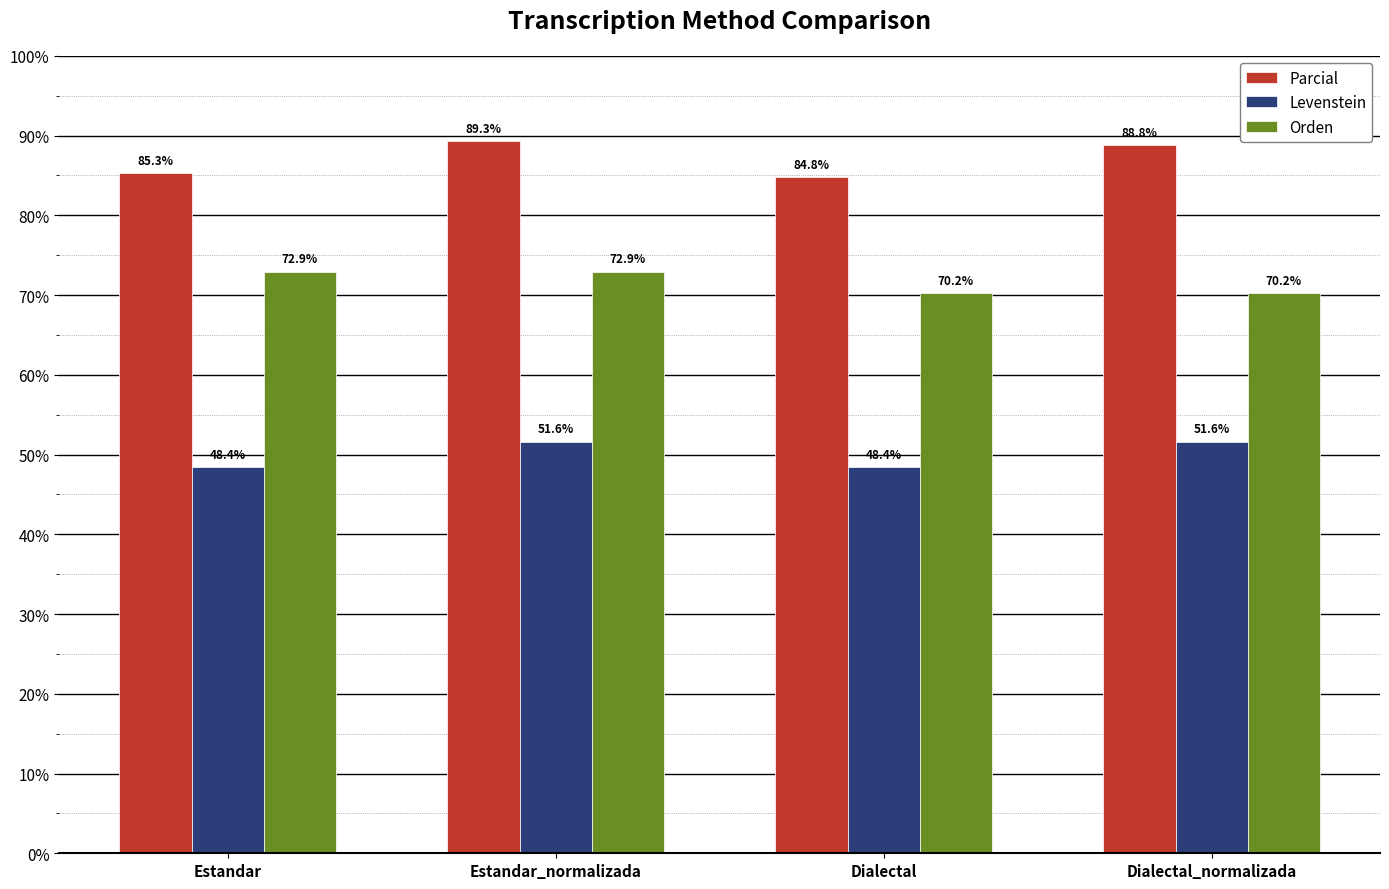

True or false: Orden has a value of 40.1 at Estandar.

False